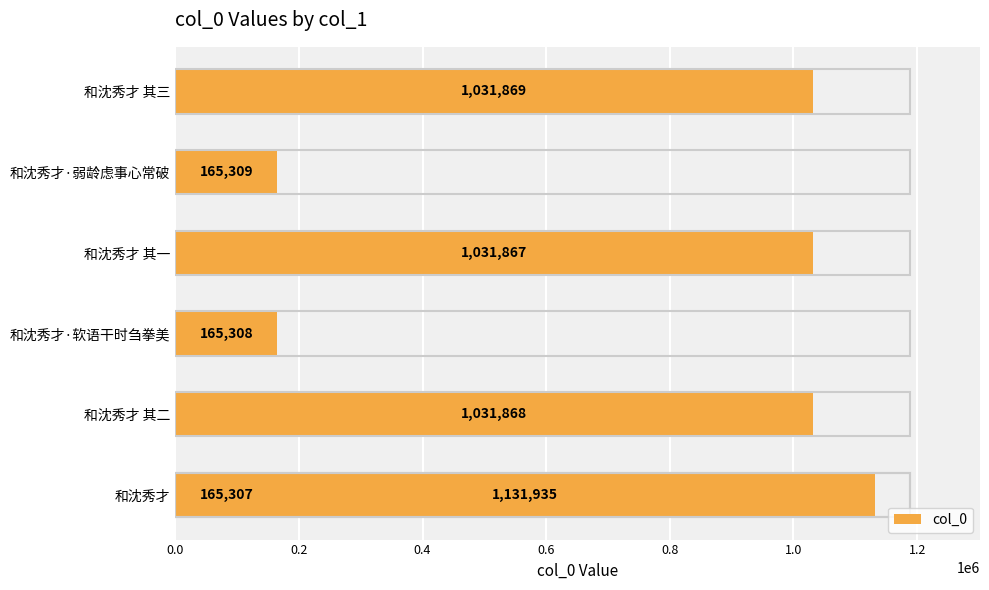

How many values are below 1031867?

3